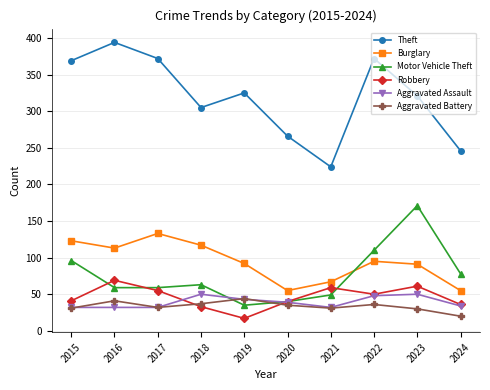

True or false: Theft and Burglary intersect in this chart.

False